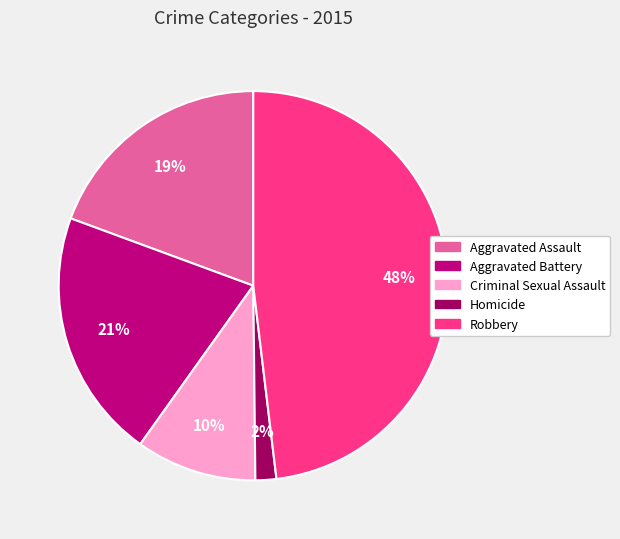

Between Aggravated Assault and Aggravated Battery, which is larger?

Aggravated Battery